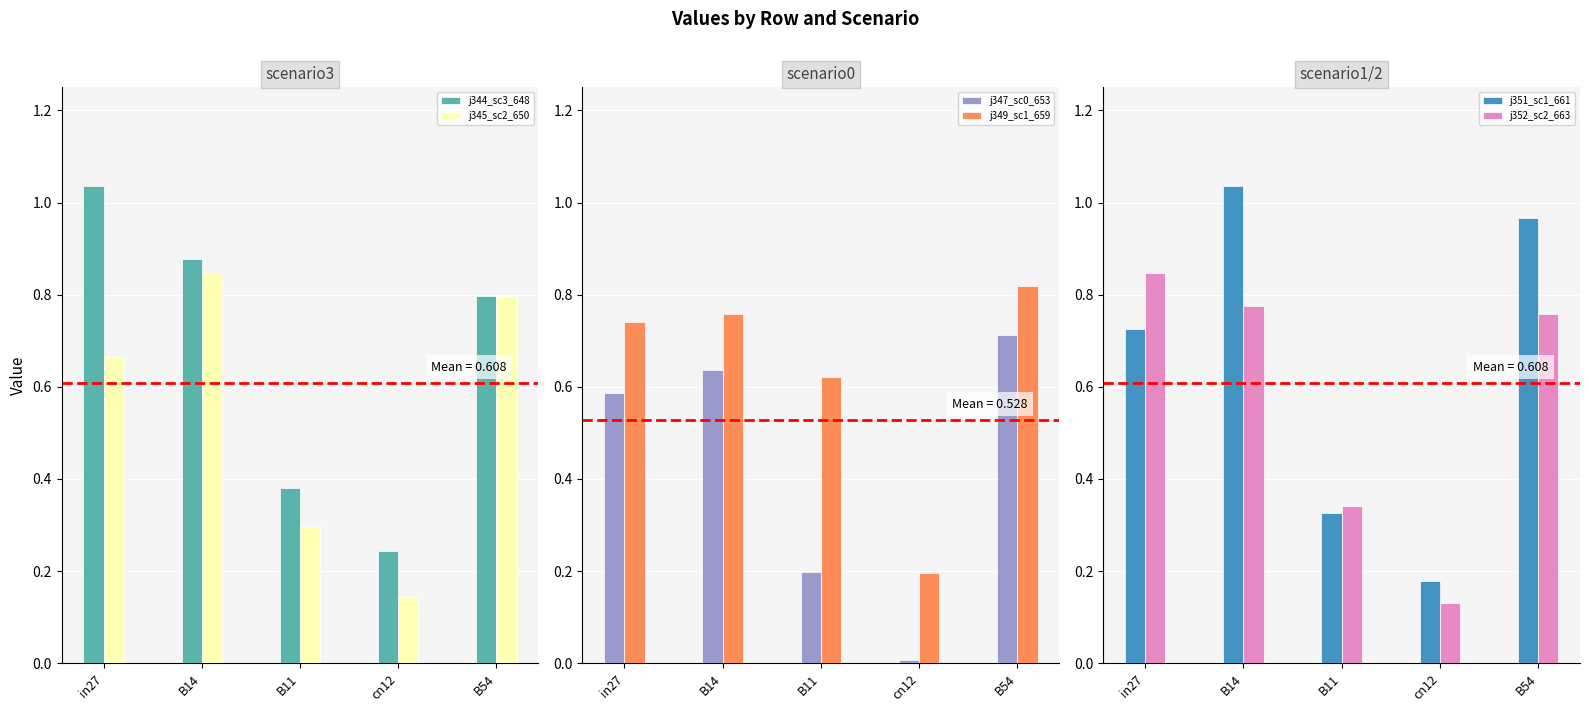

True or false: j345_sc2_650 has a value of 0.1 at cn12.

False